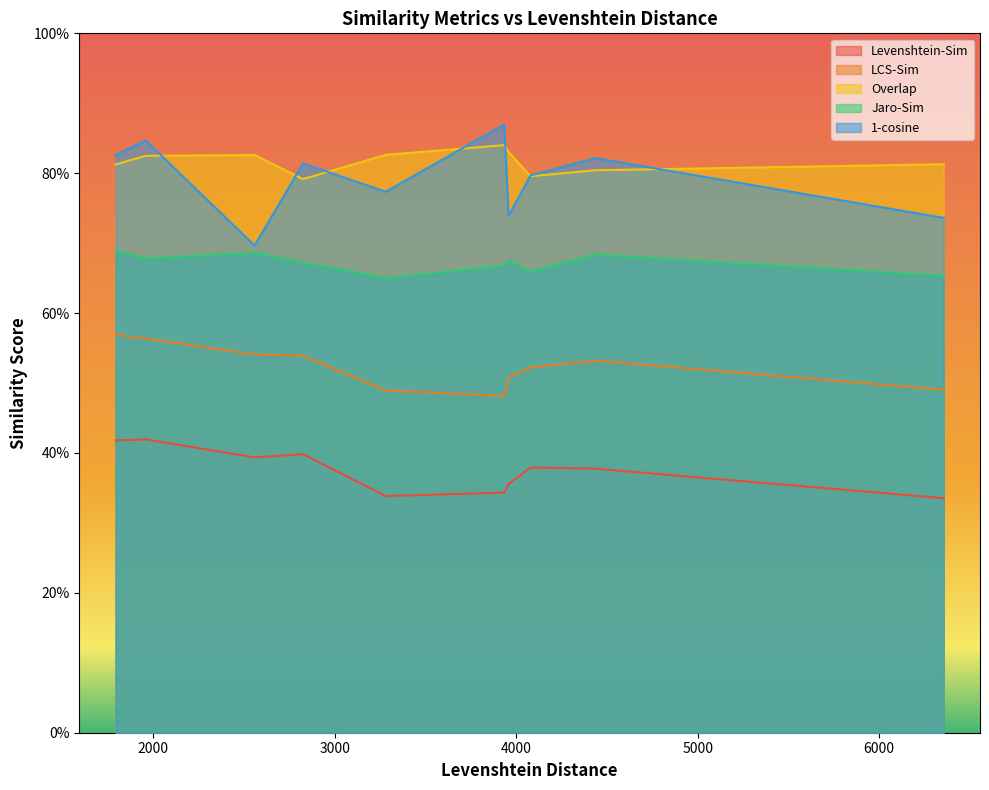

Is it true that 1-cosine equals 0.2 at ex02?

False